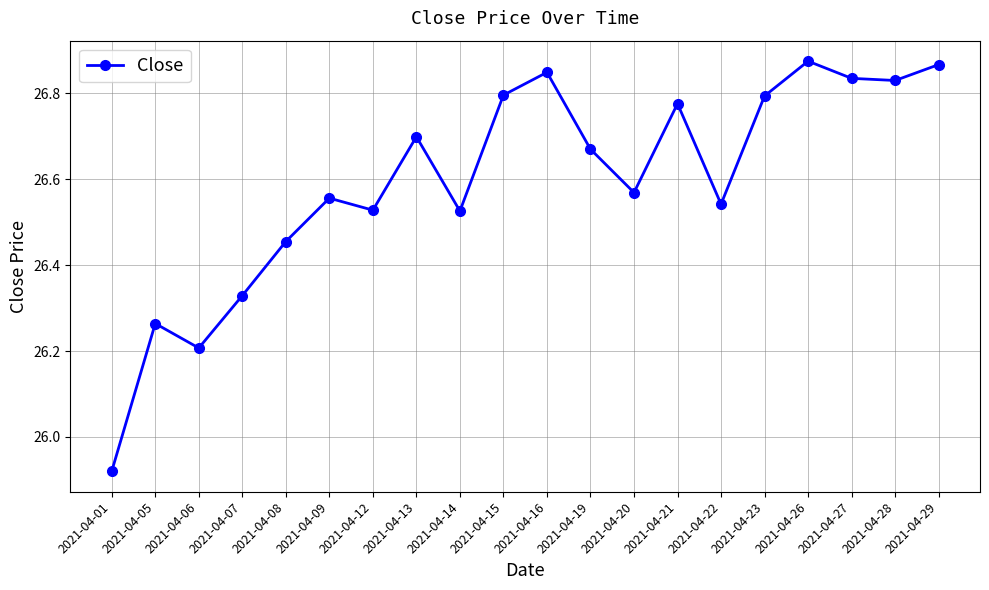

What is the change in value from 2021-04-09 to 2021-04-13?

+0.1